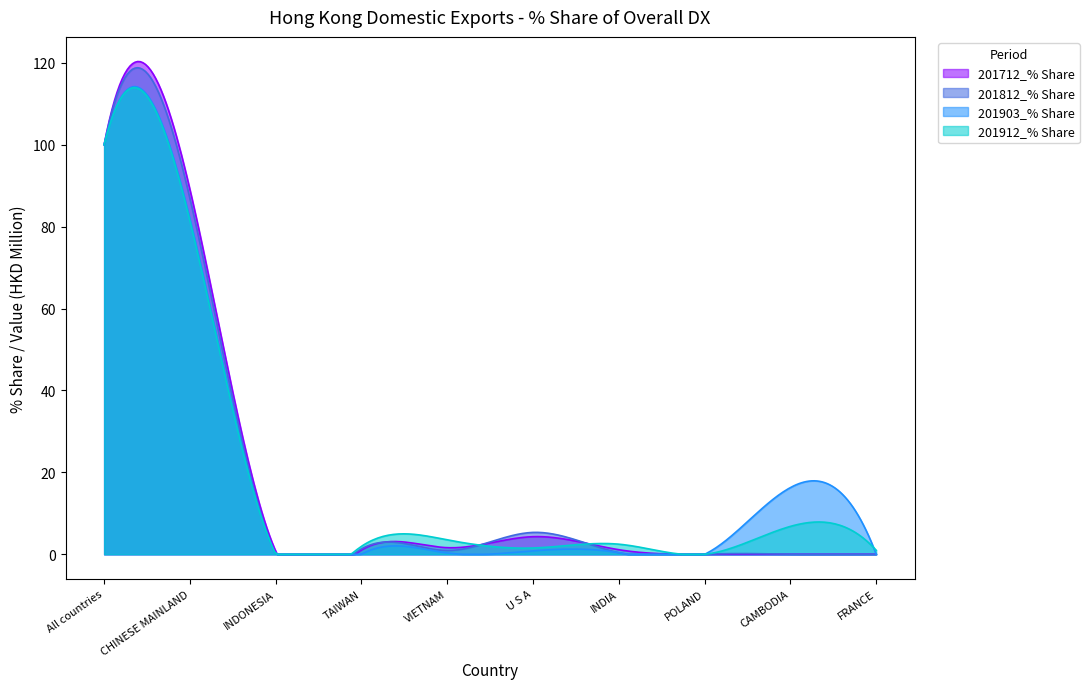

Which series has the largest range (max minus min)?

201712_% Share